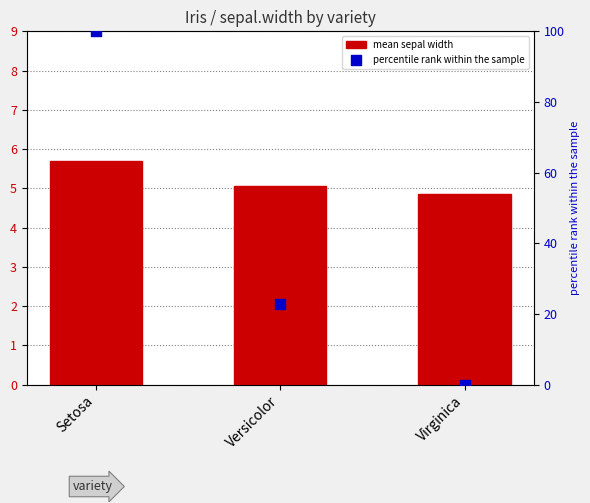

What is the total value across all series at Virginica?

4.9